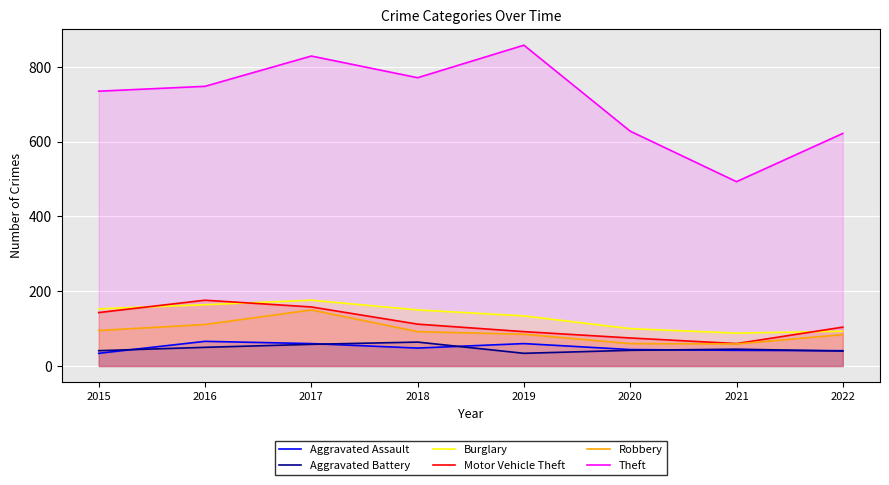

Which series changed the most between 2016 and 2018?

Motor Vehicle Theft